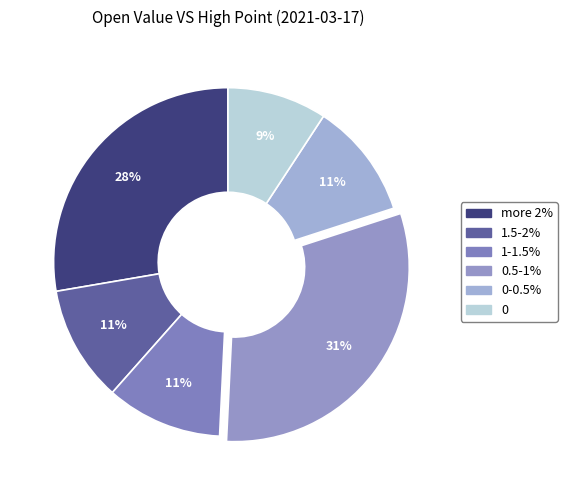

How many slices are in this pie chart?

6